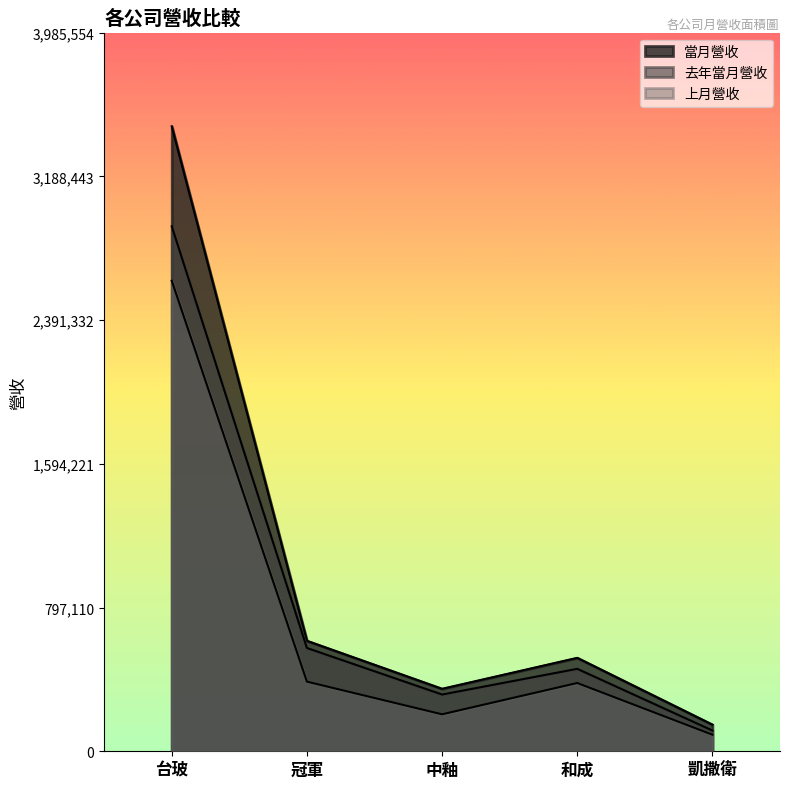

At how many categories does at least one series exceed 1714763?

1